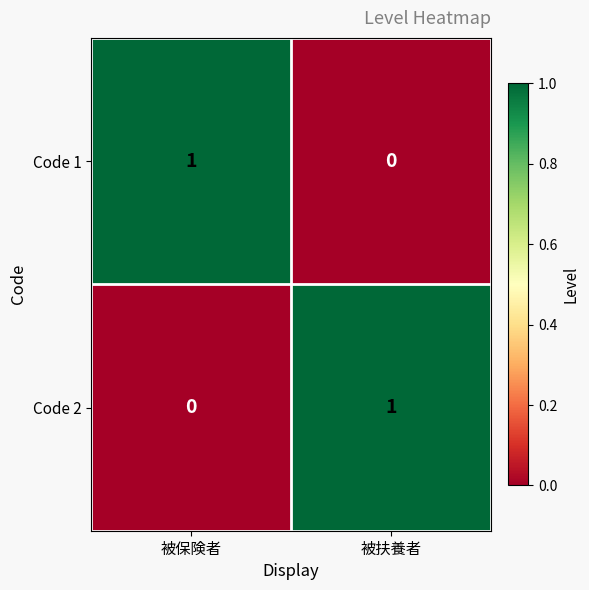

Is the value of Code 2 at 被保険者 greater than the value of Code 1 at 被保険者?

No